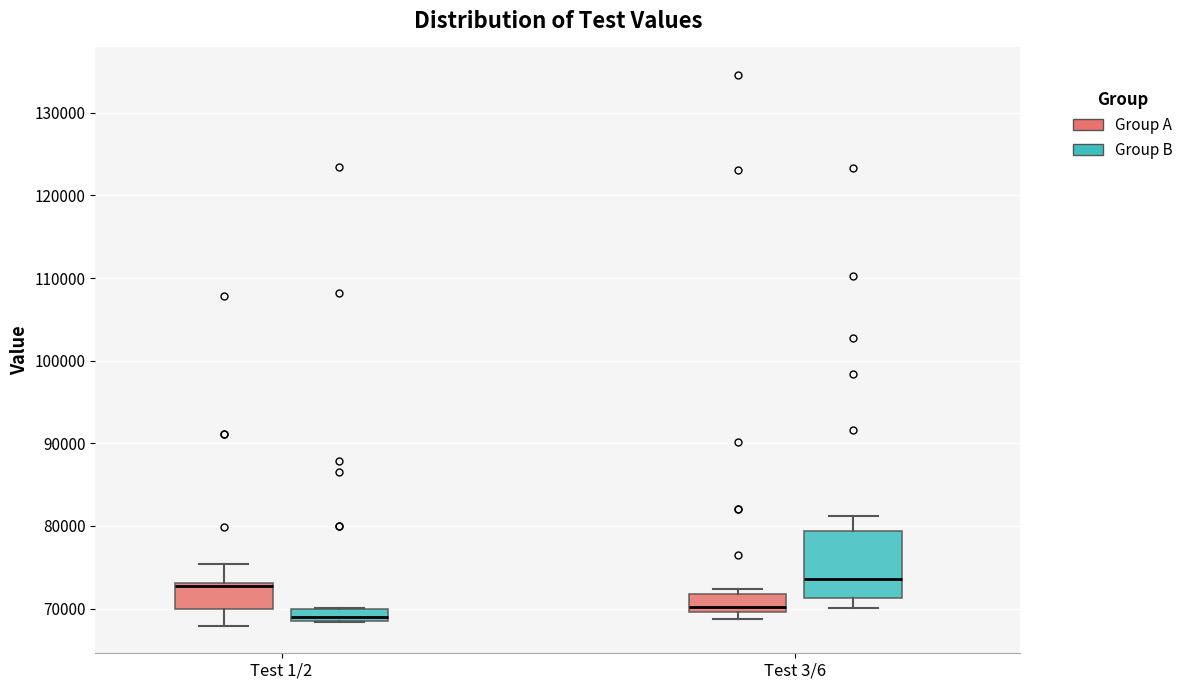

Where is the upper edge of the box for Test 3/6 (Group A) on the y-axis? The values are not printed on the chart, so give them approximately, as read against the axis.

72000